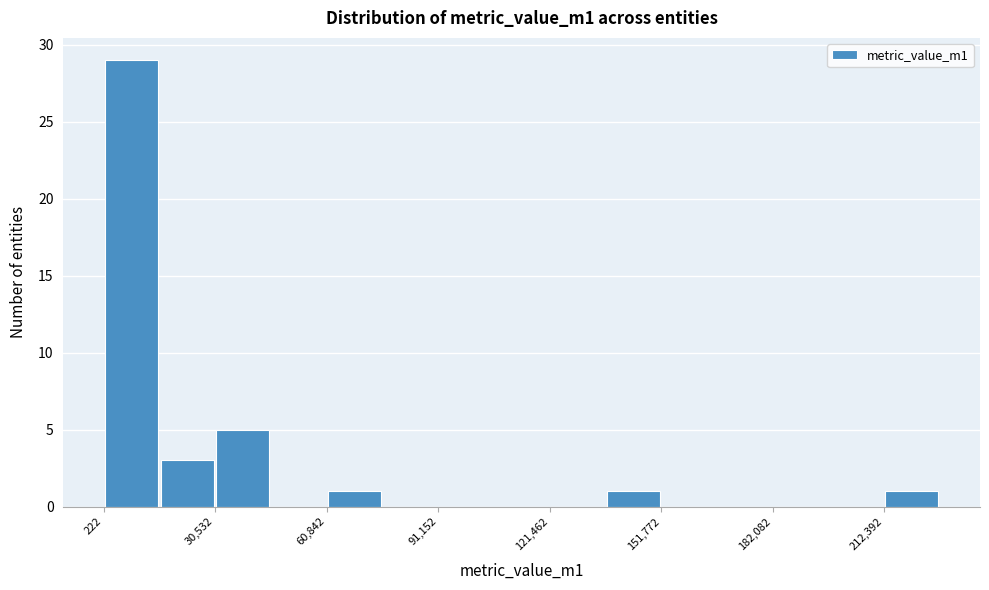

Read against the x-axis, roughly where is the centre of the tallest bar?

10000